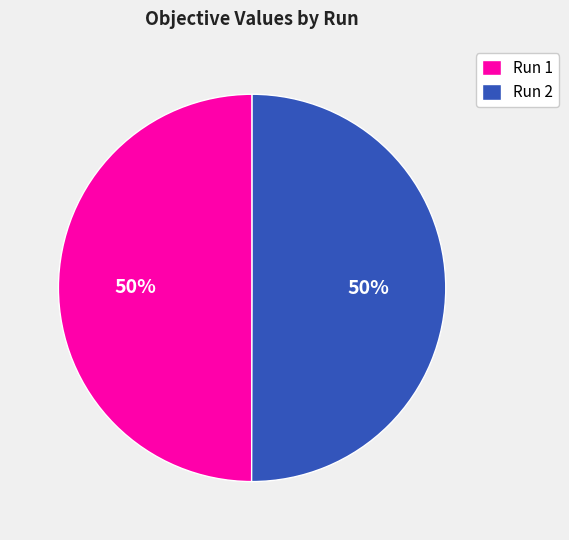

Count the number of slices in the pie.

2